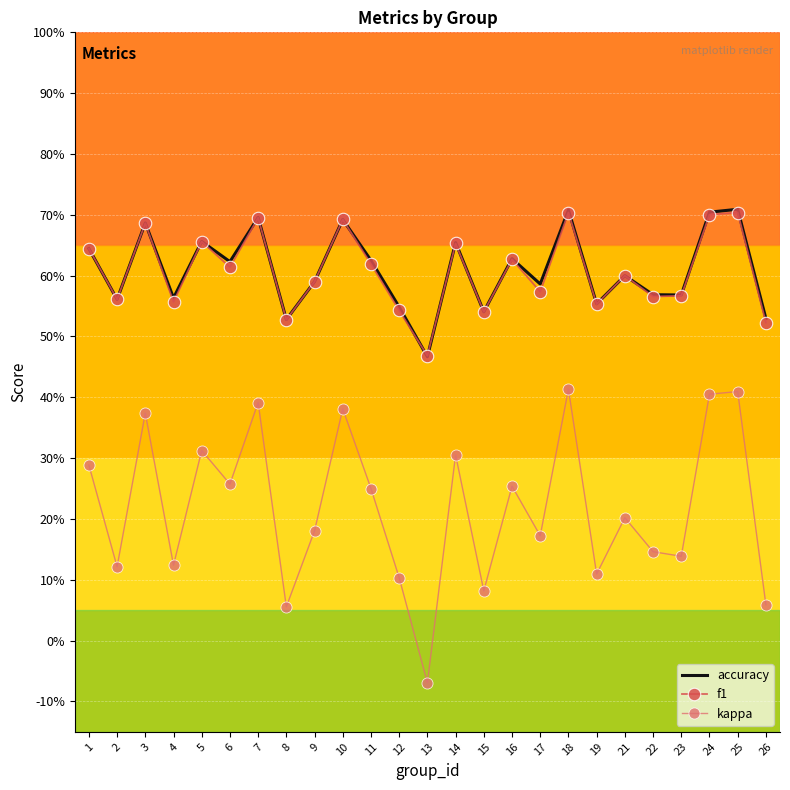

What are all the series names shown in the legend?

accuracy, f1, kappa